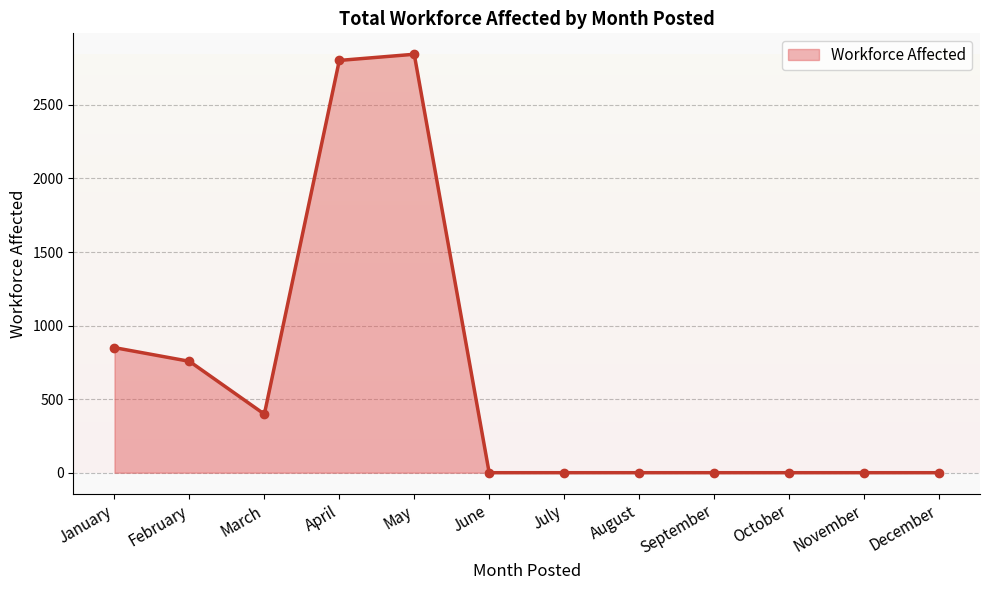

True or false: the data has more than 0 interior local peaks.

True